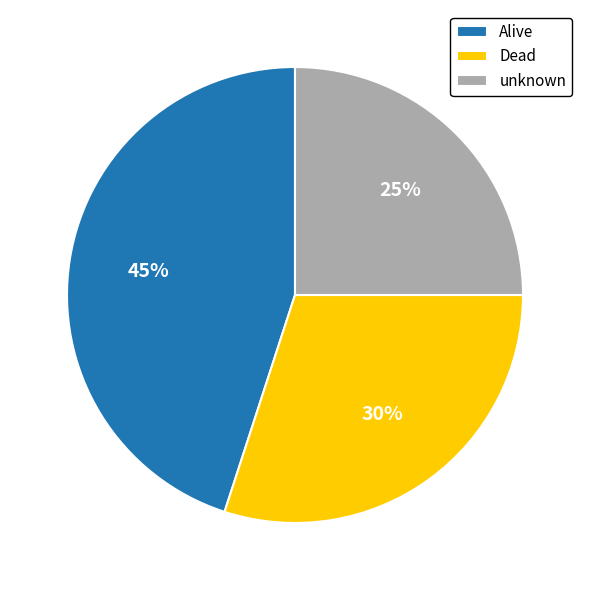

Between unknown and Dead, which is larger?

Dead